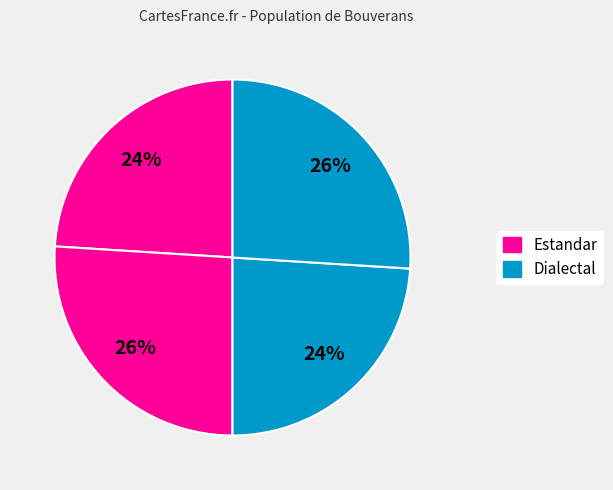

Count the number of slices in the pie.

4